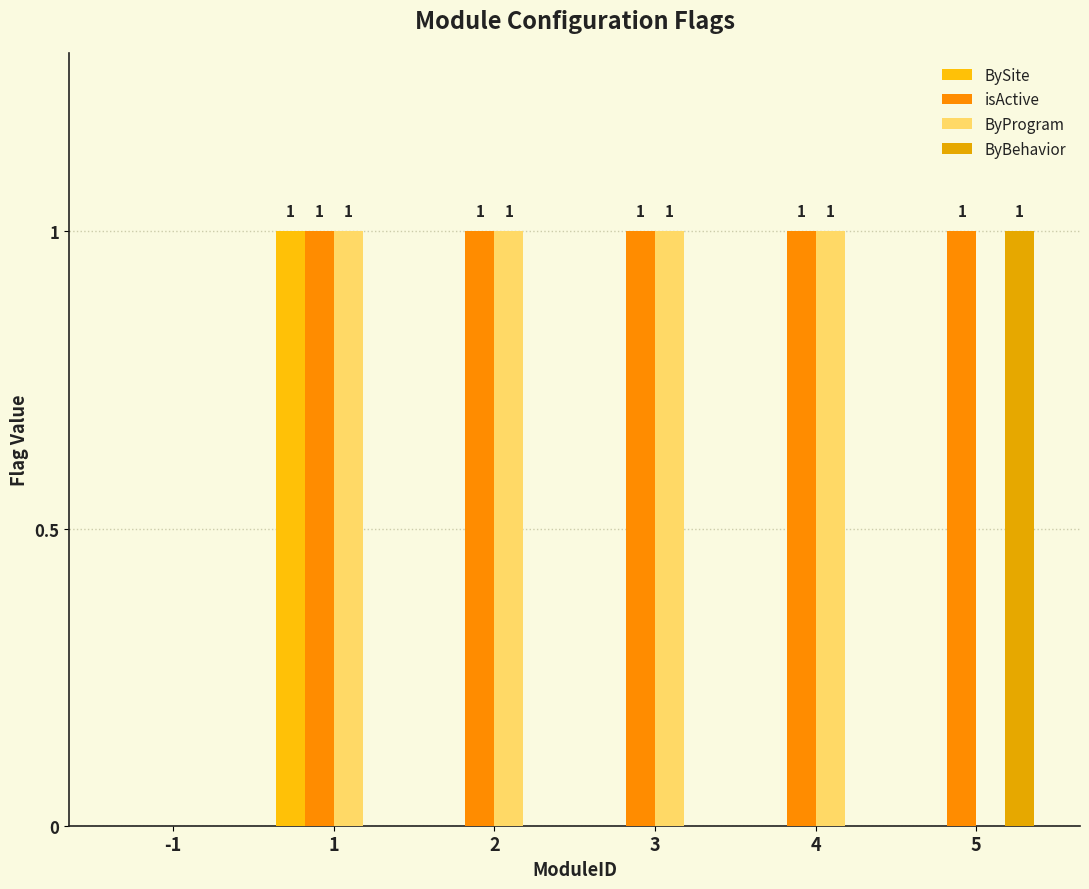

Is it true that ByProgram equals 1 at 3?

True